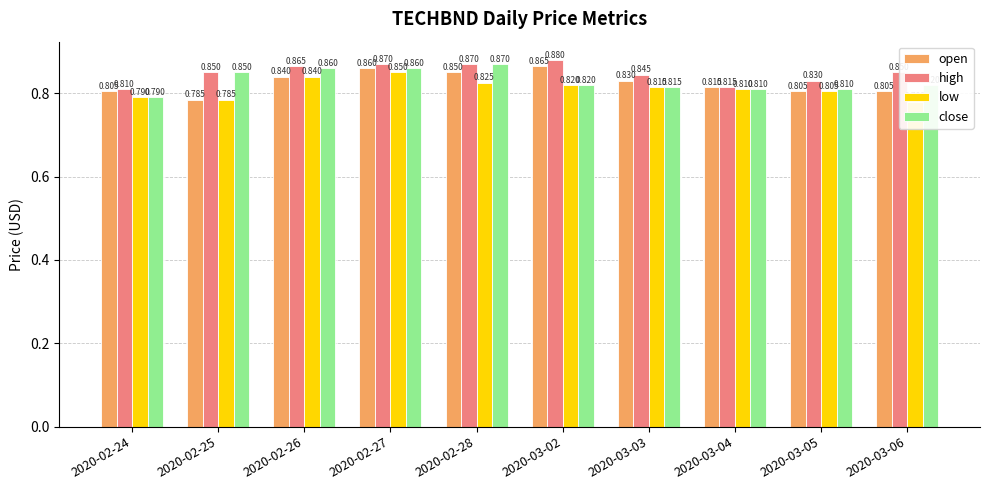

Is the value of low at 2020-02-26 greater than the value of open at 2020-03-05?

Yes